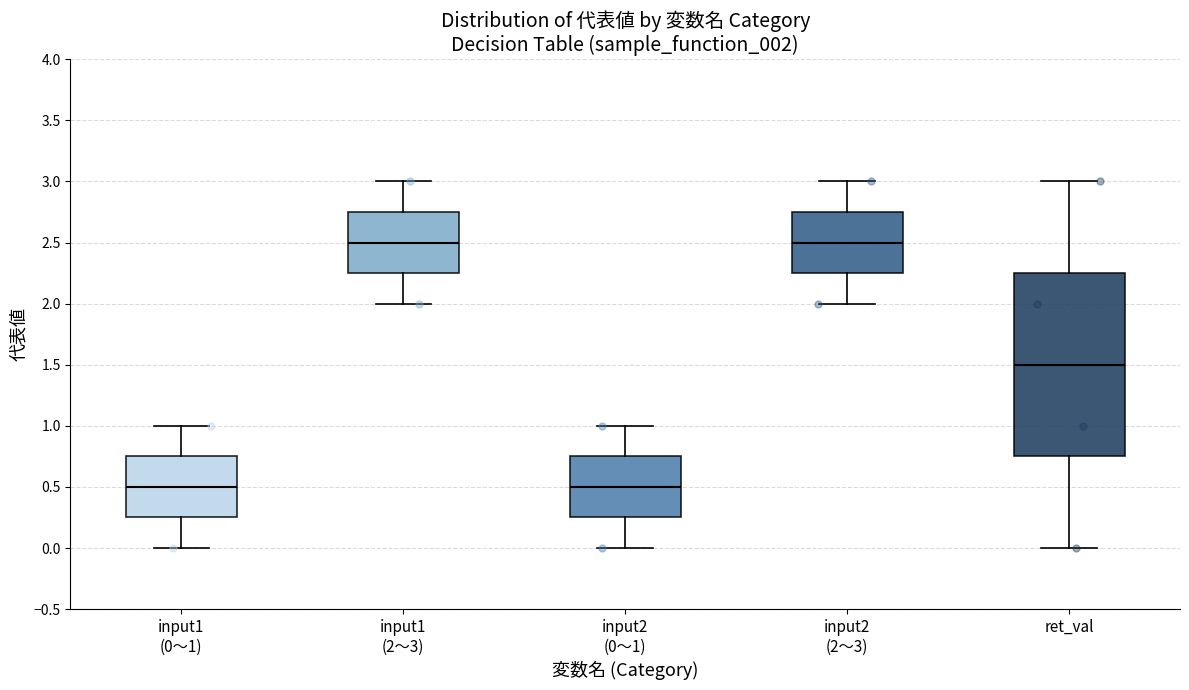

Reading left to right, transcribe this box plot: for each box, give where its median line is, the range the box spans, and where its two whiskers end, as read against the y-axis. The values are not printed on the chart, so give them approximately, as read against the axis.

input1 (0～1): median 0.50, box 0.25 to 0.75, whiskers 0.00 to 1.00
input1 (2～3): median 2.50, box 2.25 to 2.75, whiskers 2.00 to 3.00
input2 (0～1): median 0.50, box 0.25 to 0.75, whiskers 0.00 to 1.00
input2 (2～3): median 2.50, box 2.25 to 2.75, whiskers 2.00 to 3.00
ret_val: median 1.50, box 0.75 to 2.25, whiskers 0.00 to 3.00